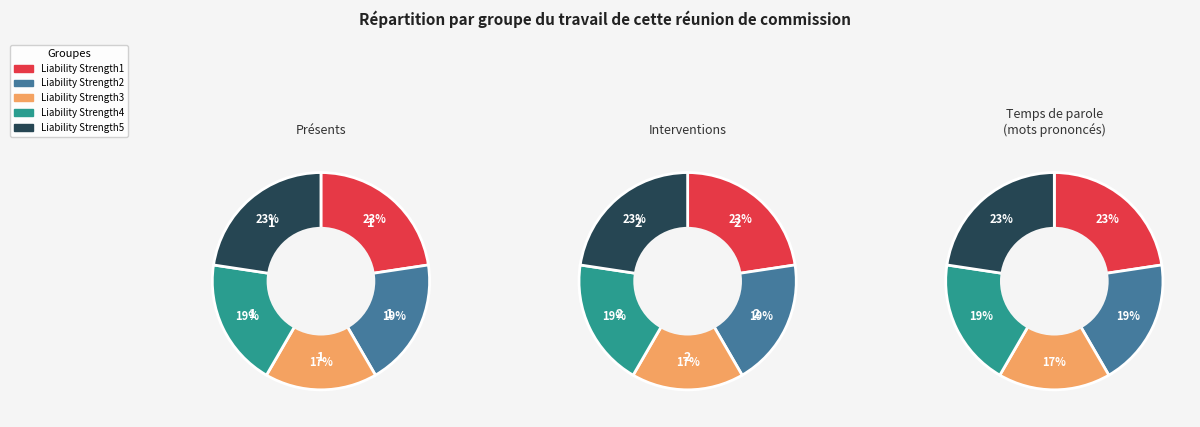

How many slices are in this pie chart?

5